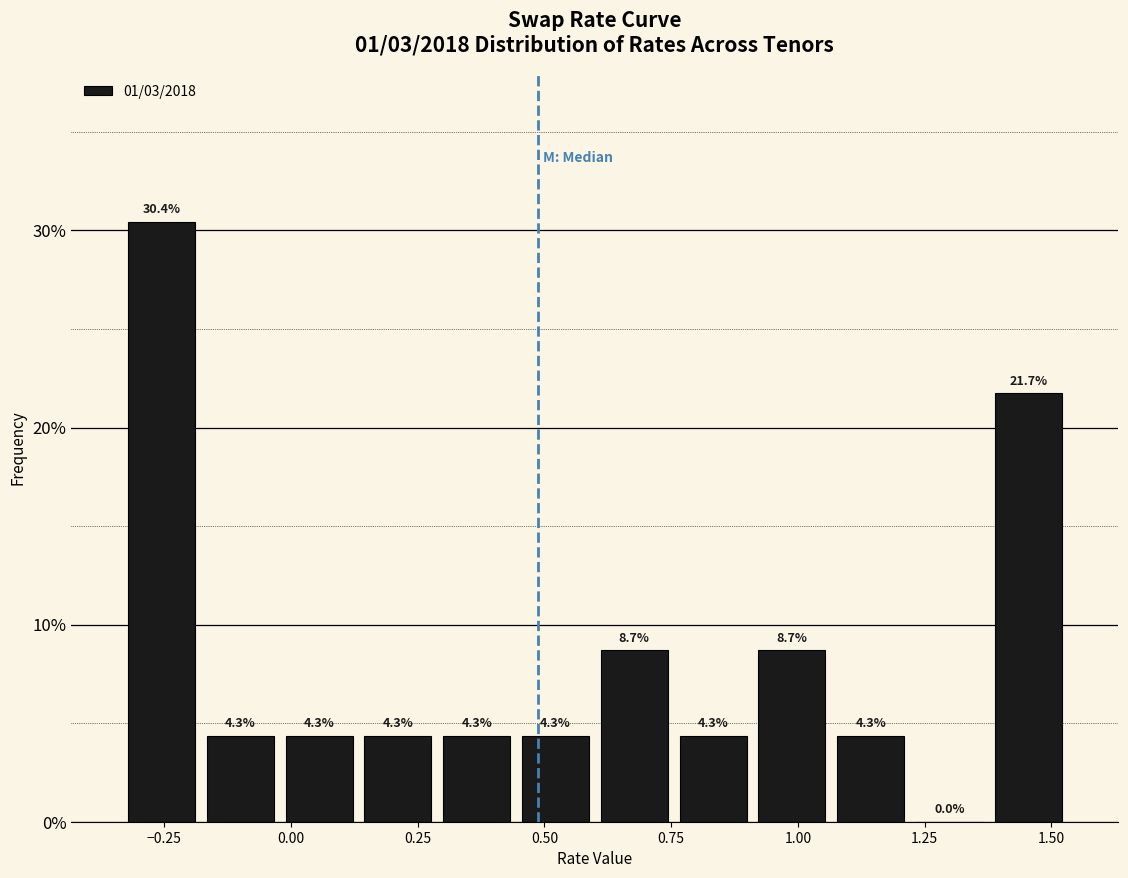

Read against the x-axis, roughly where is the centre of the tallest bar?

-0.25